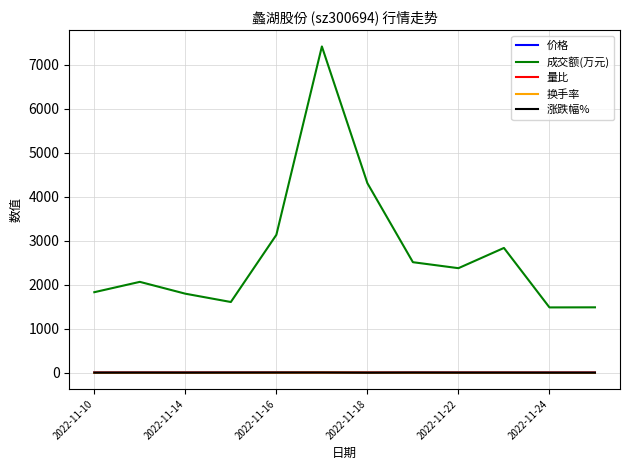

Which series has the largest range (max minus min)?

成交额(万元)